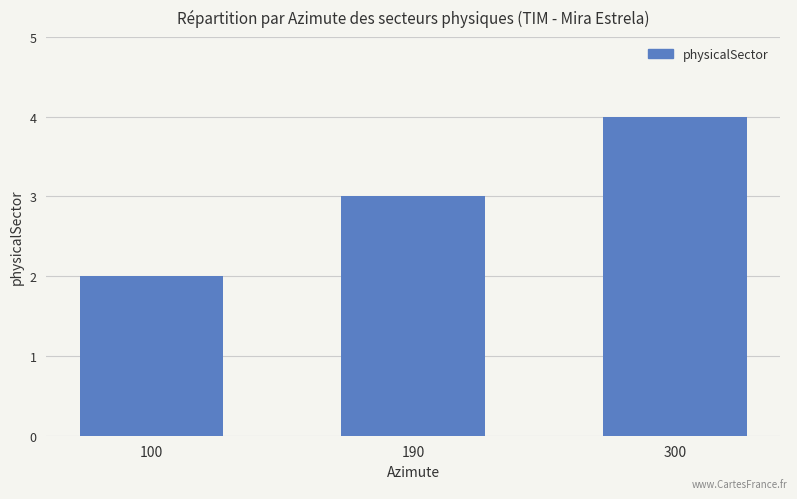

What value does the data have at 190?

3